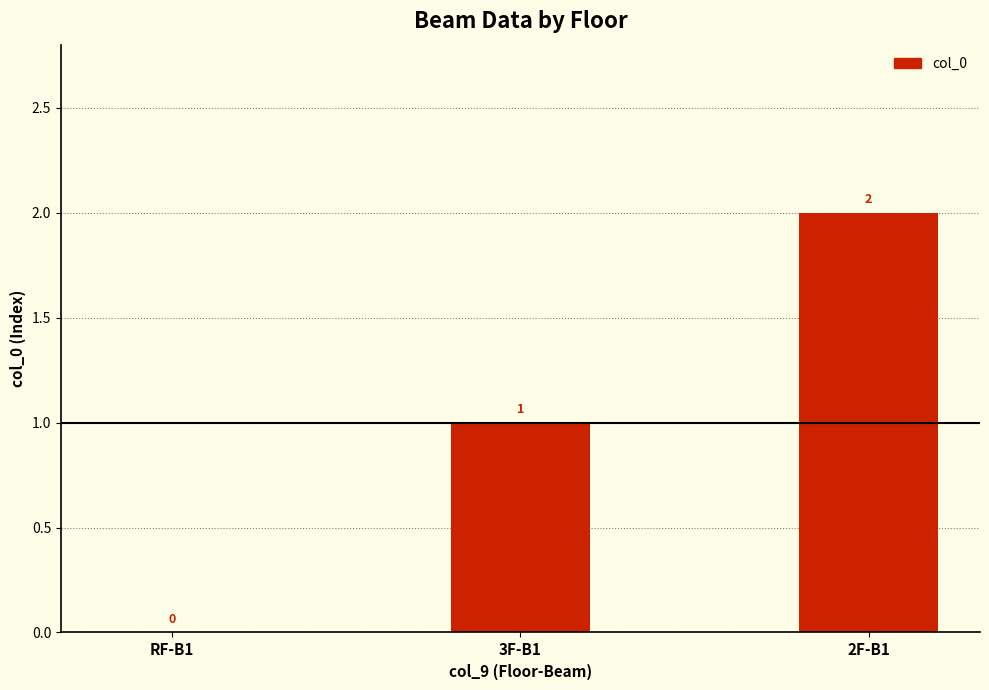

What is the maximum value shown in the chart?

2